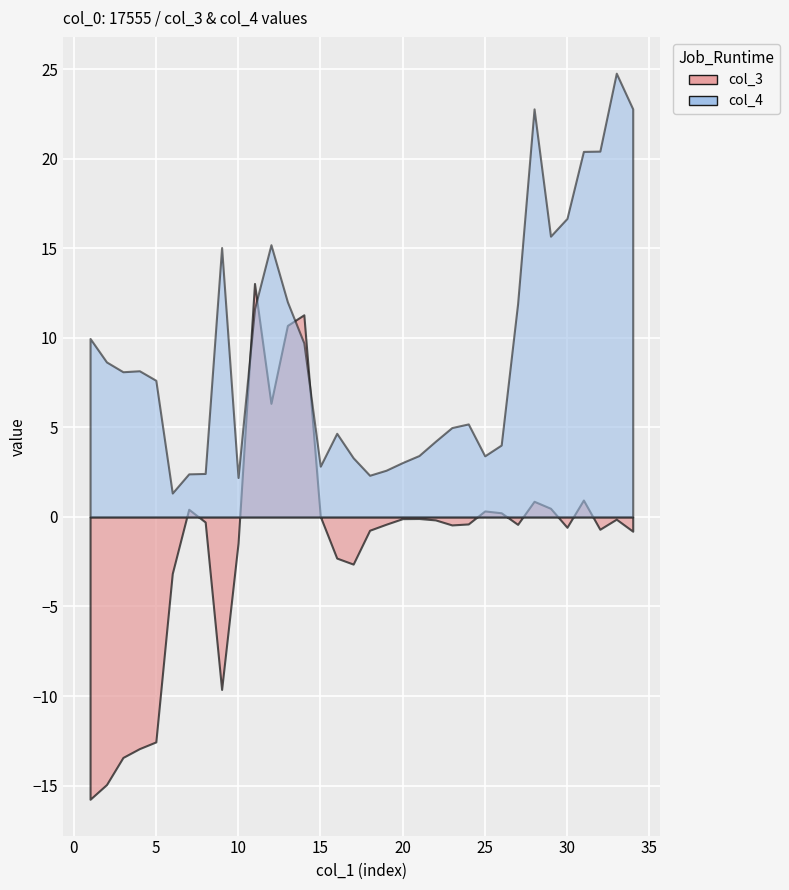

What is the sum of all col_4 values?

314.1